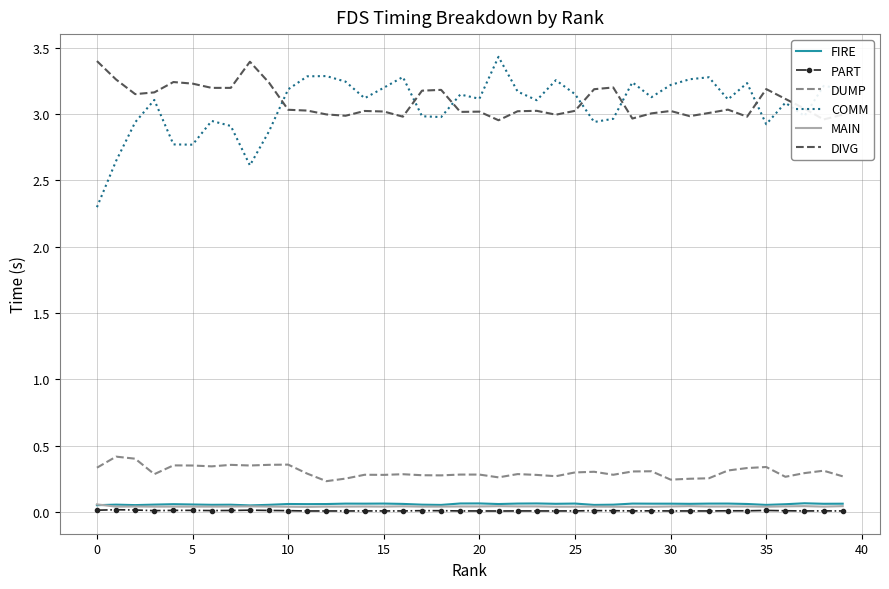

True or false: DUMP and DIVG intersect in this chart.

False